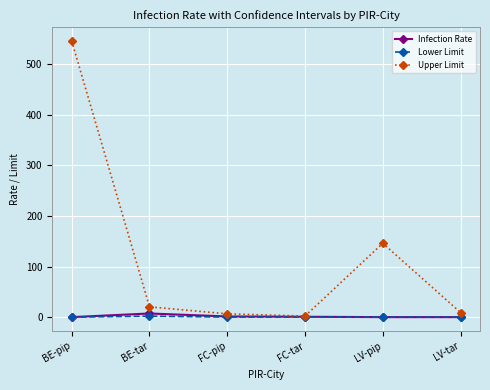

Rank the series by their maximum value, from lowest to highest.

Lower Limit, Infection Rate, Upper Limit